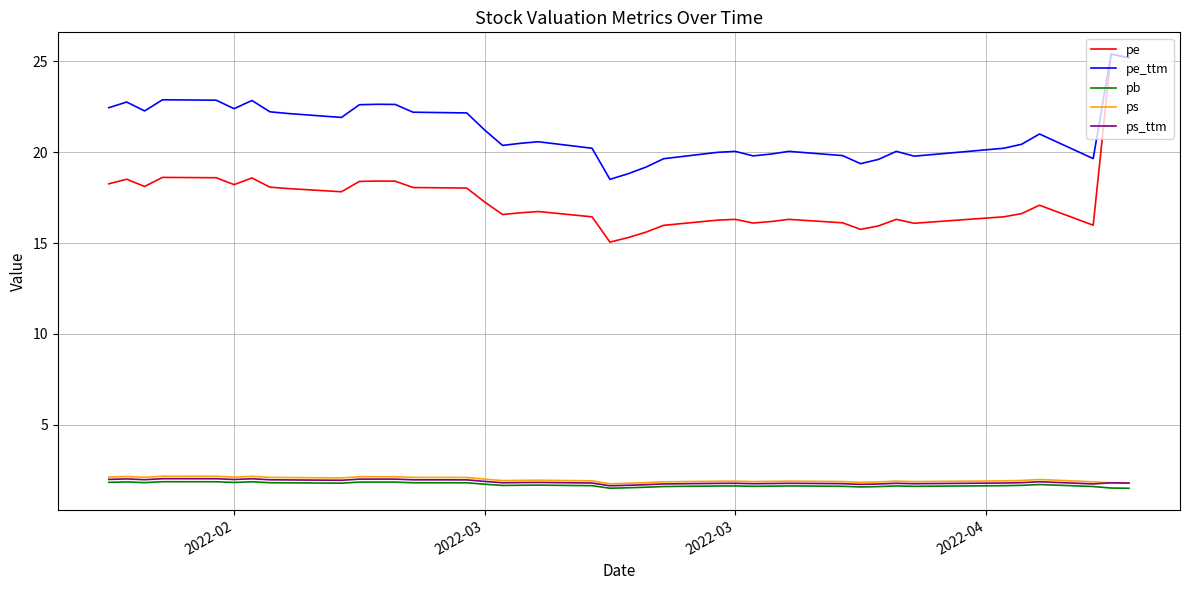

What is the maximum value for ps?

2.2